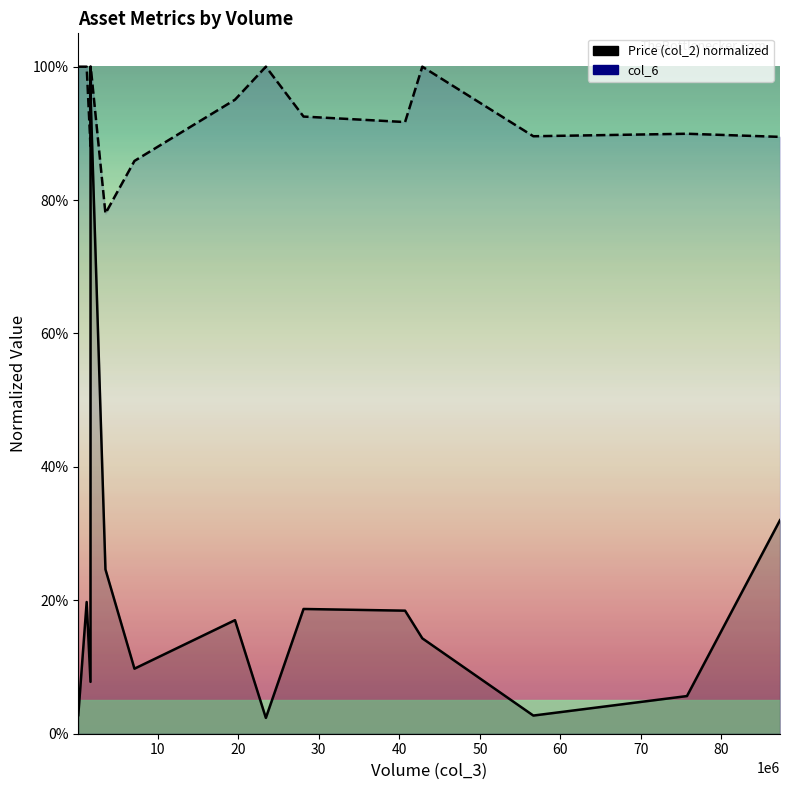

What is the value of the Price (col_2) normalized point at the 14th from the left?

0.1